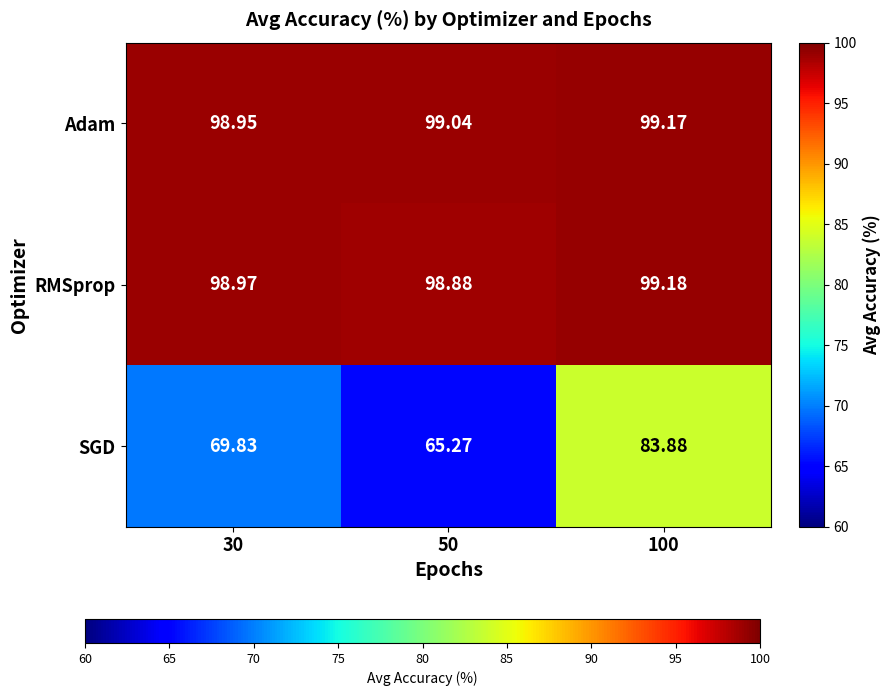

At which category is the sum across all series the highest?

100